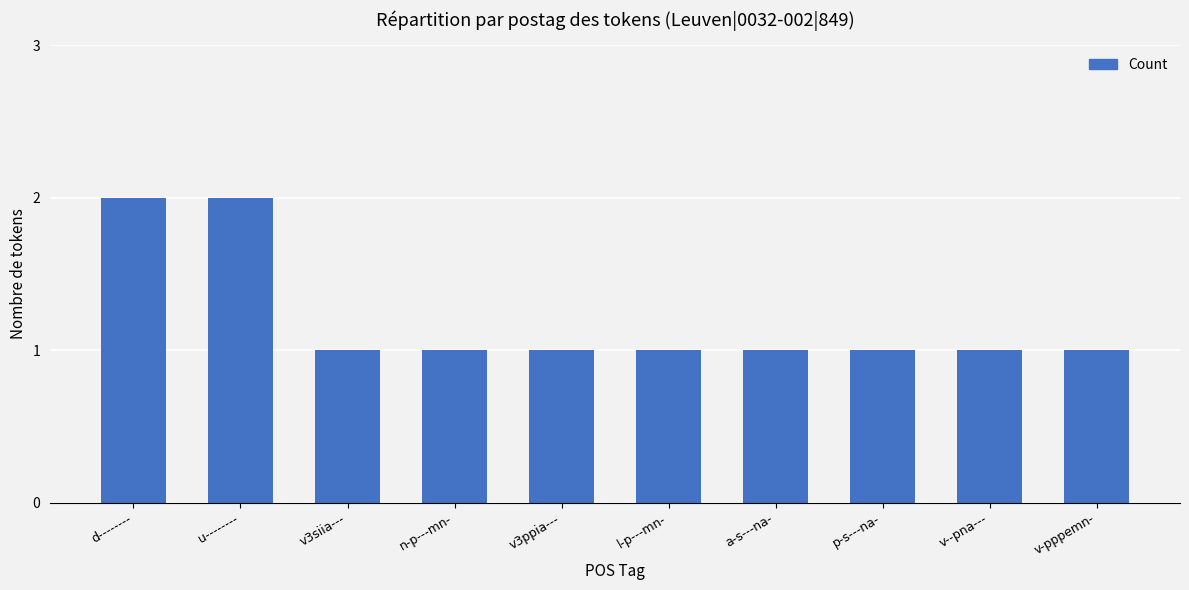

What is the value of the 1st bar from the left?

2